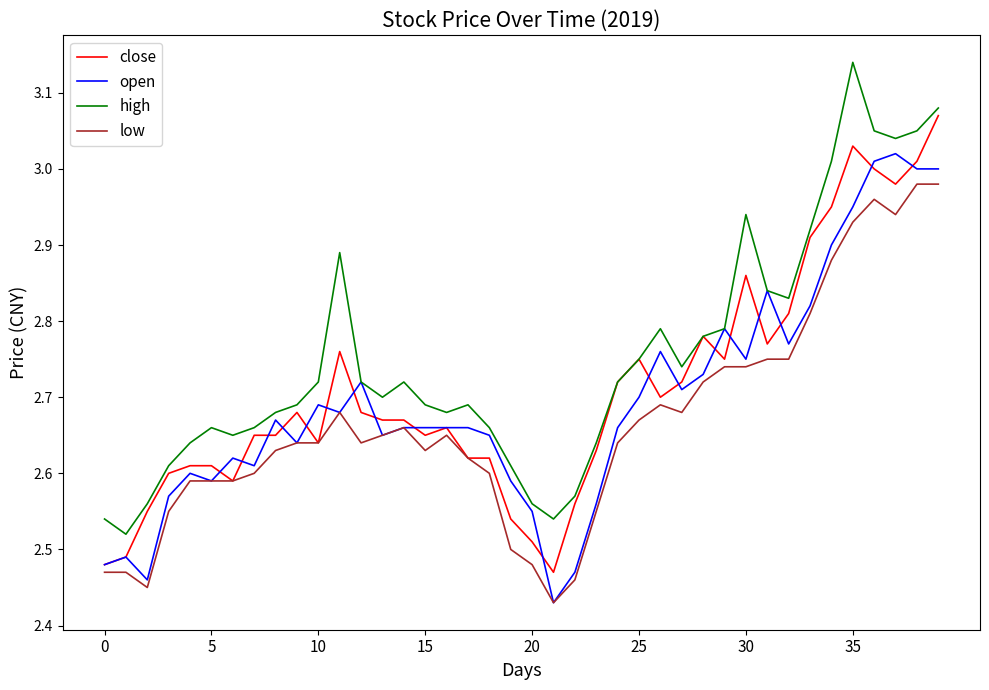

True or false: low and high intersect in this chart.

False